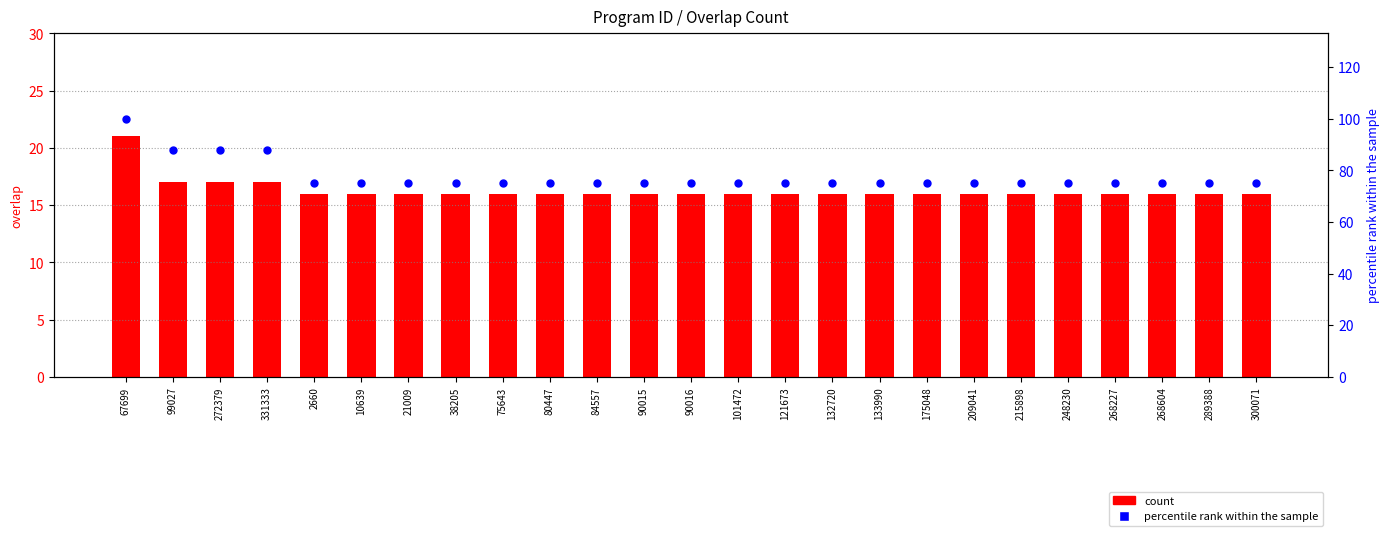

Which series has the widest spread of Y values?

percentile rank within the sample